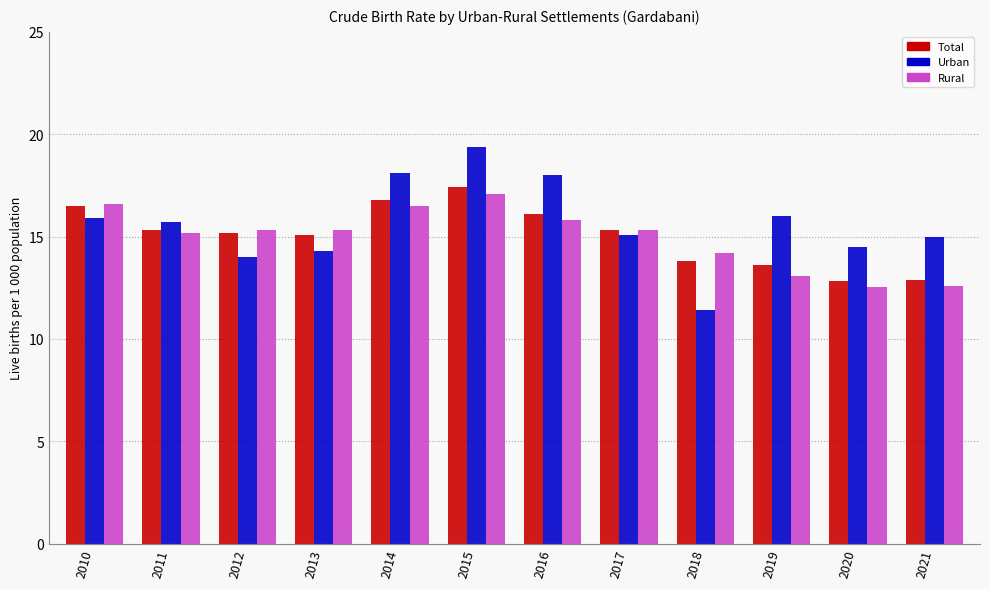

Read the Rural value at 2014.

16.5